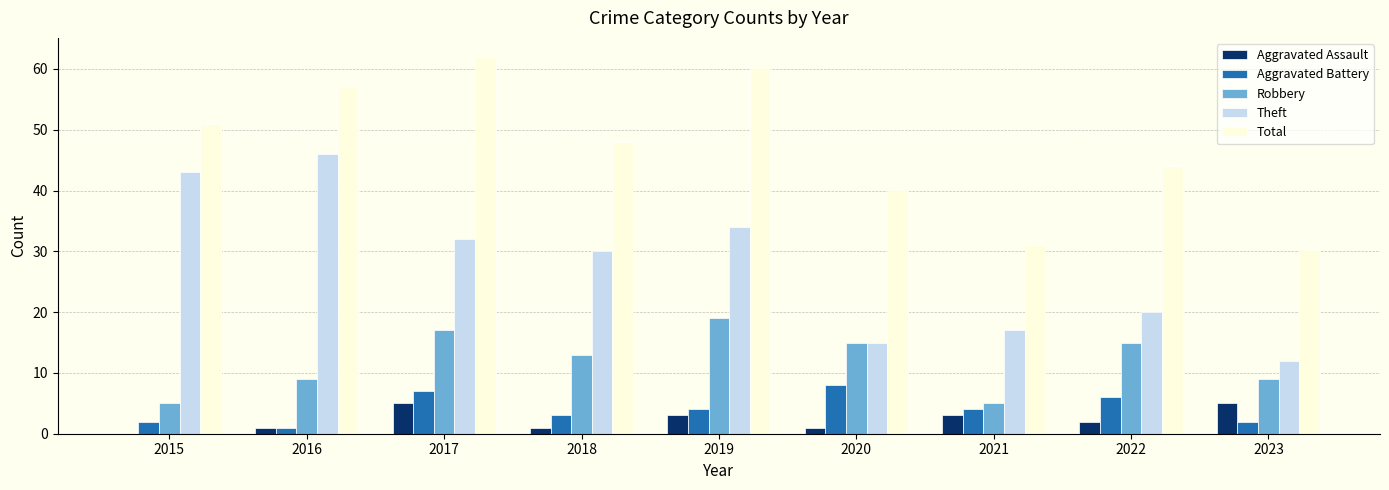

How many data points does each series have?

9